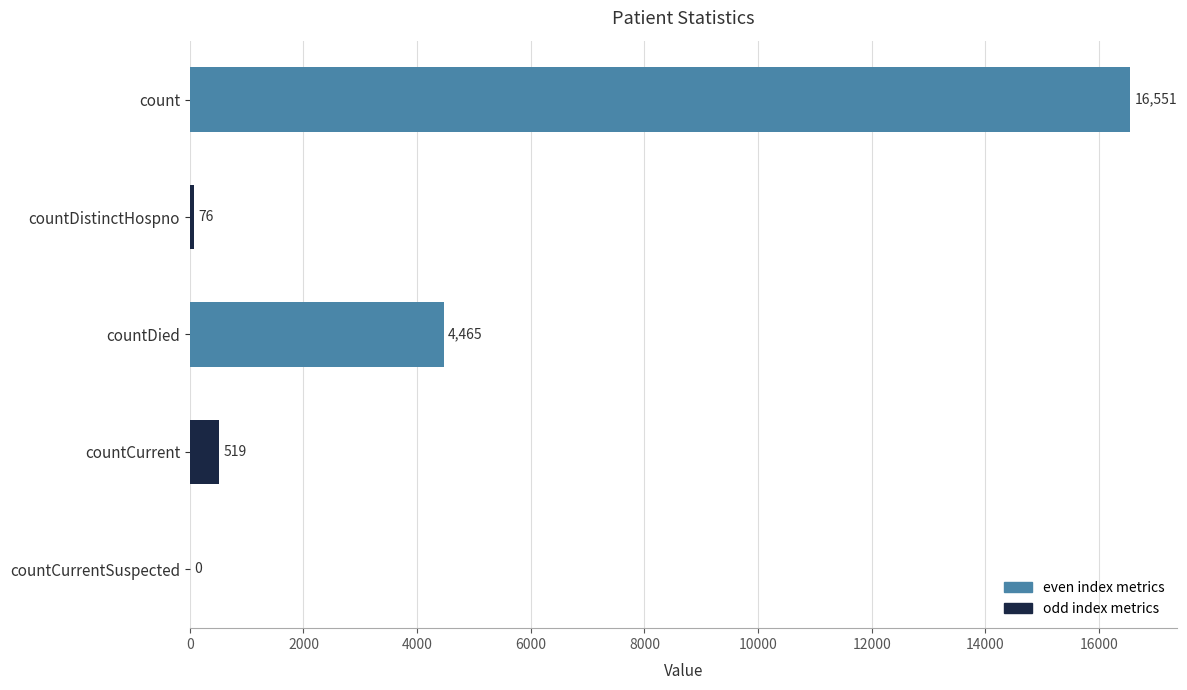

Reading top to bottom, list all the values displayed in this chart.

count=16551	countDistinctHospno=76	countDied=4465	countCurrent=519	countCurrentSuspected=0